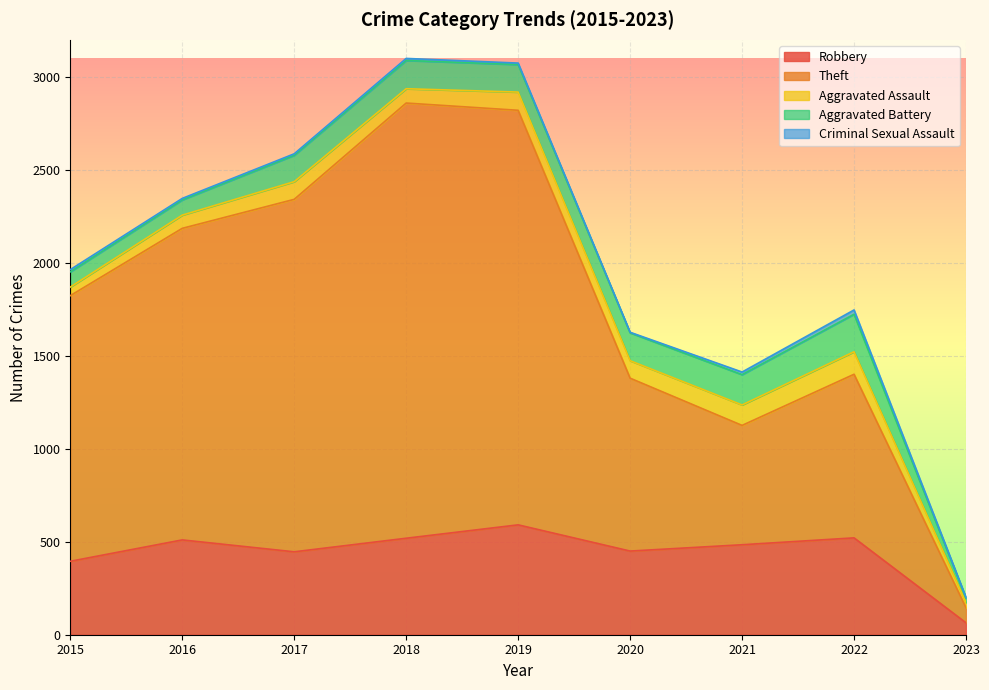

Which series has the largest total across all categories?

Theft